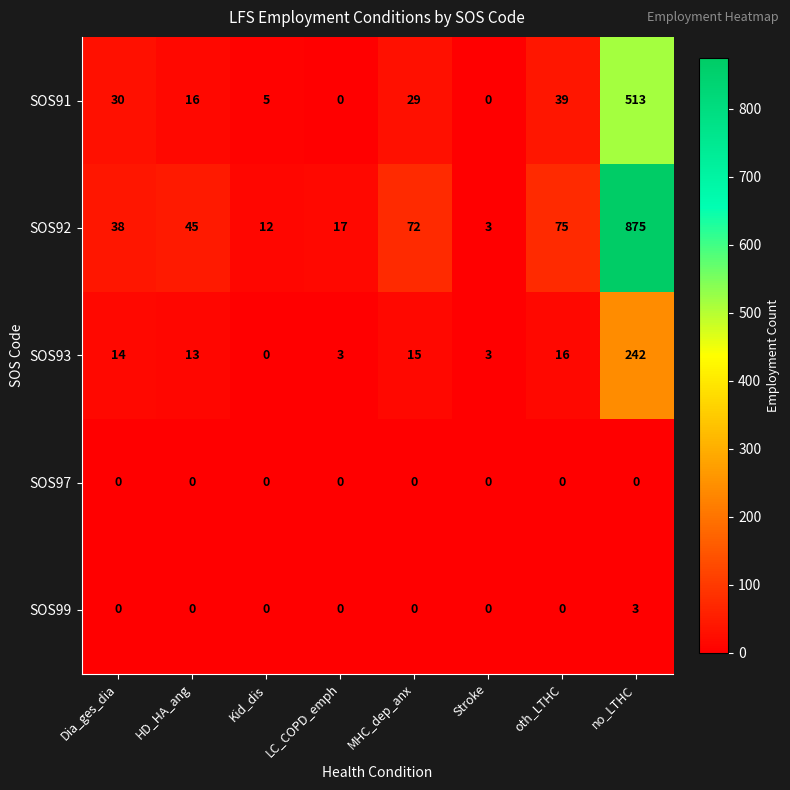

At which label is SOS91 closest to 256?

oth_LTHC